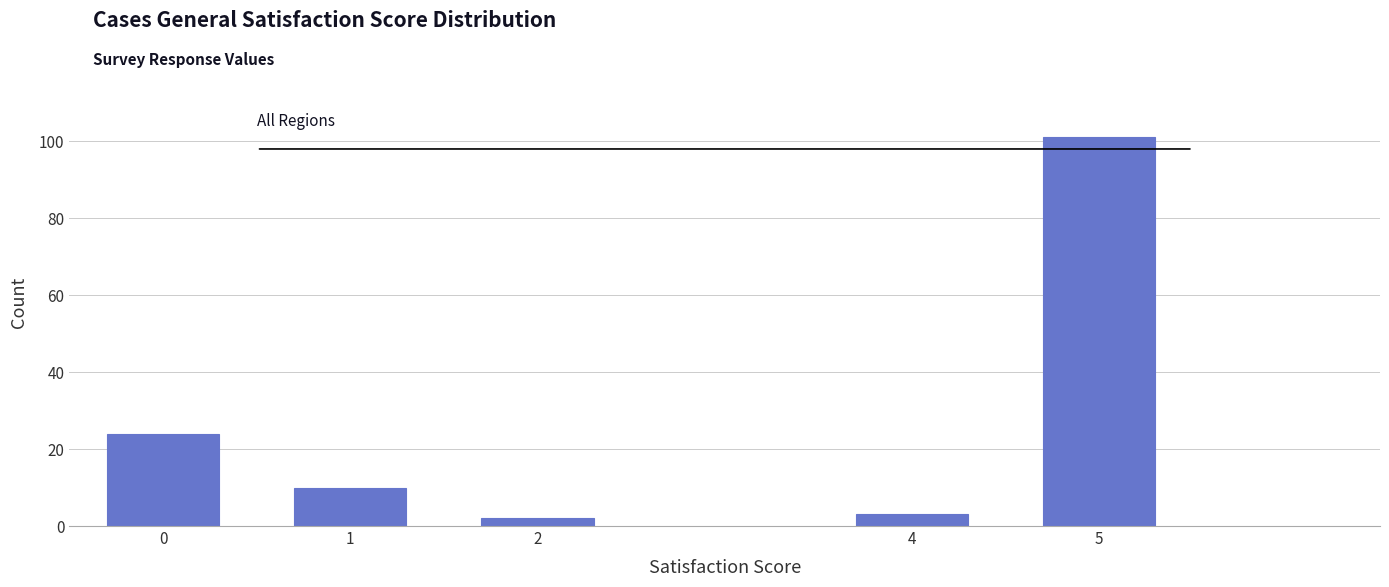

Reading left to right, what are all the values shown in this chart?

24	10	2	3	101